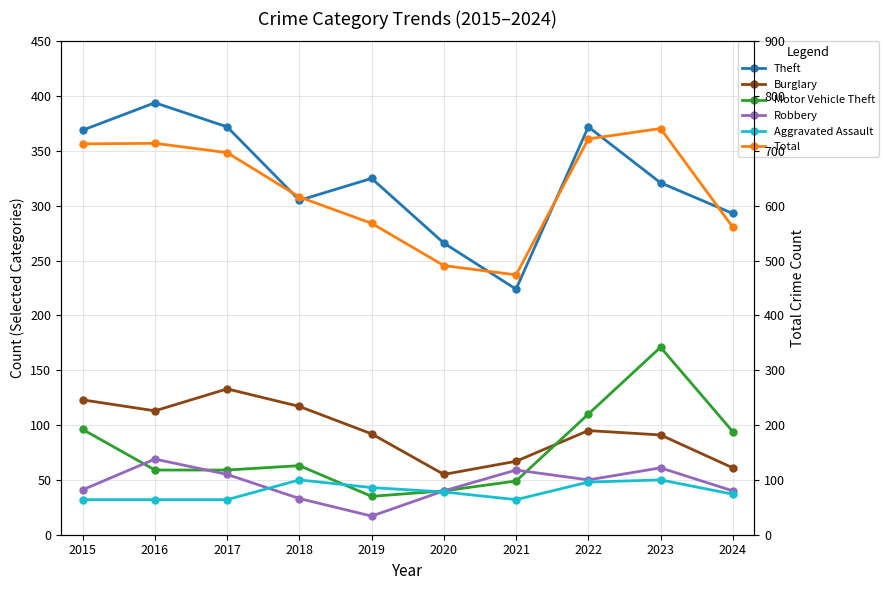

In Robbery, how many points are higher than both neighbors (excluding endpoints)?

3